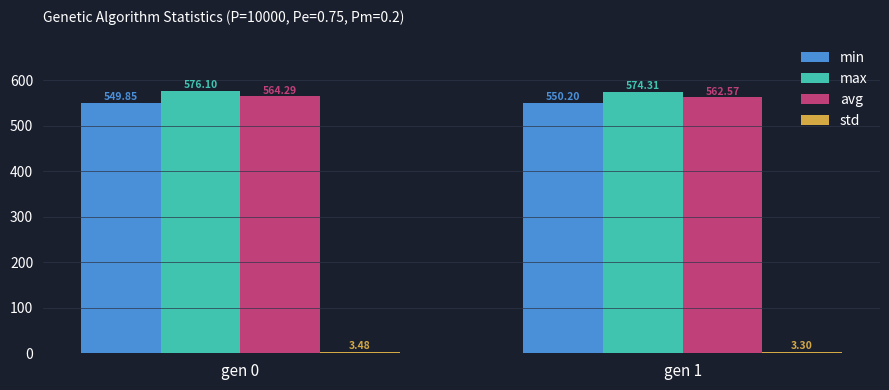

Read the max value at gen 0.

576.1